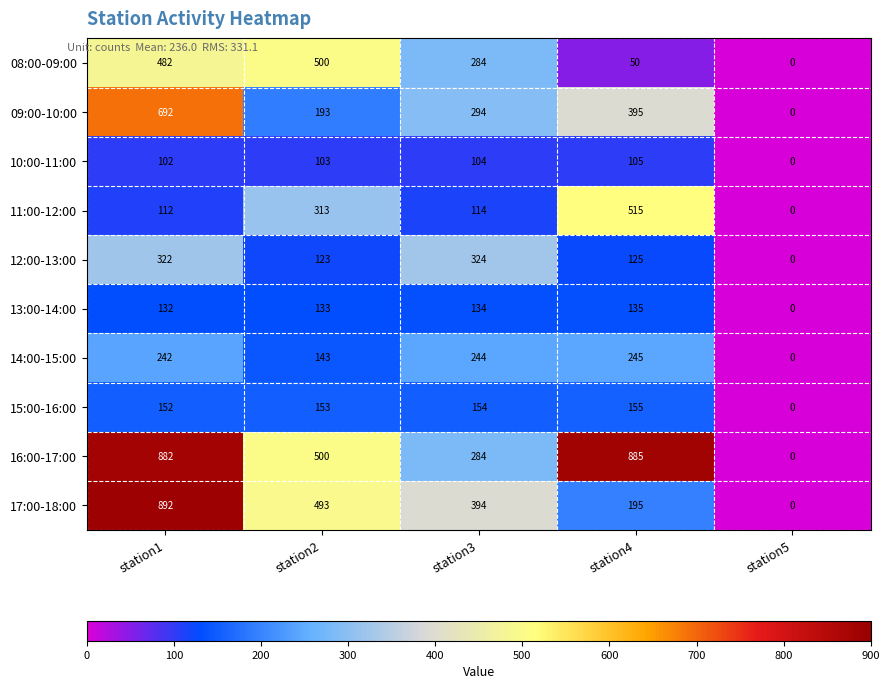

Which series changed the most between station1 and station5?

17:00-18:00